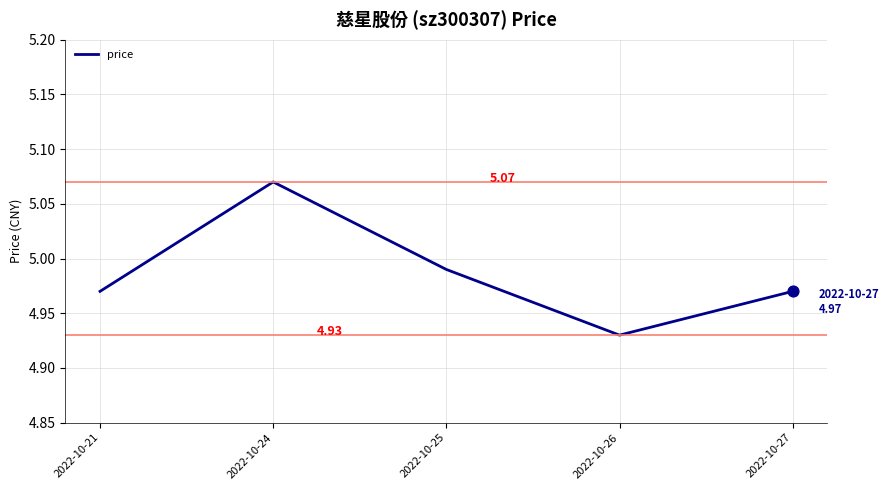

What is the ratio of the value at 2022-10-25 to the value at 2022-10-24?

1.0